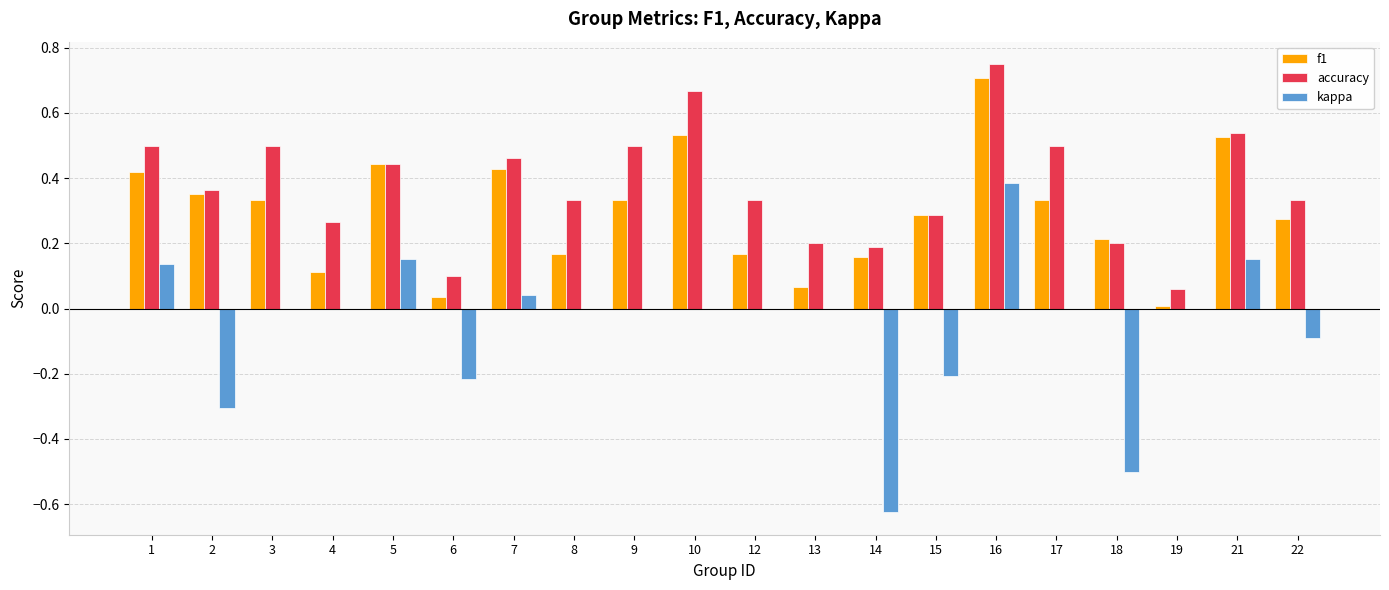

True or false: kappa has a value of 0.3 at 19.

False